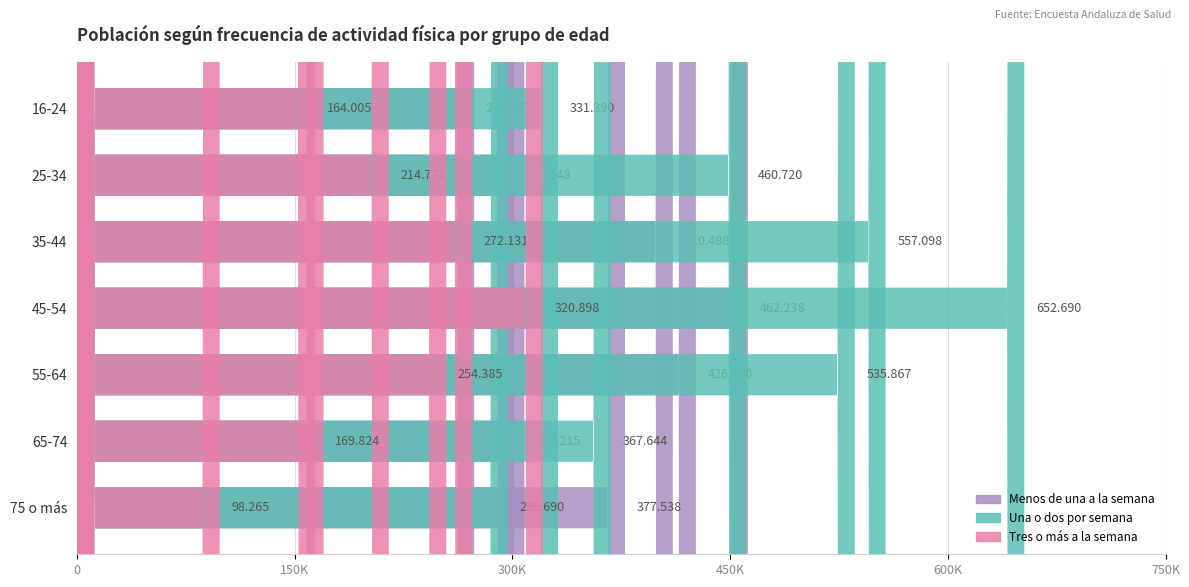

Where does the Tres o más a la semana series first go above 214771?

35-44